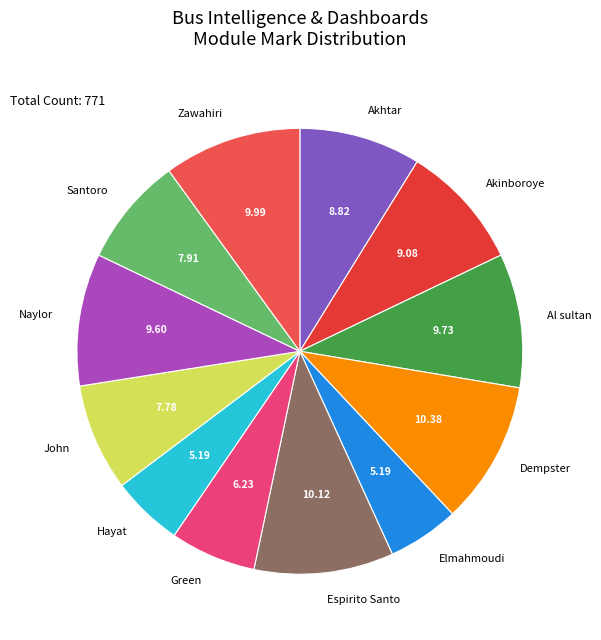

Is there any slice that represents more than half of the pie?

No